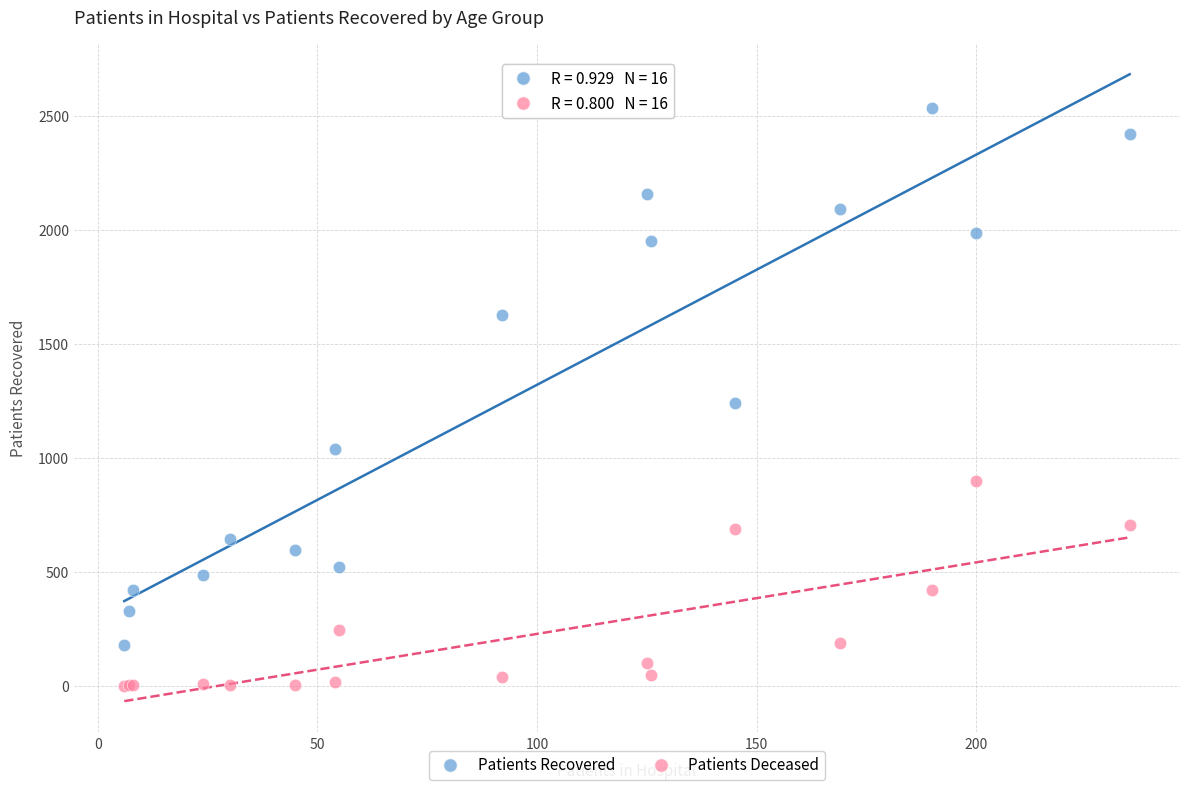

Which series reaches the maximum Y coordinate?

Patients Recovered